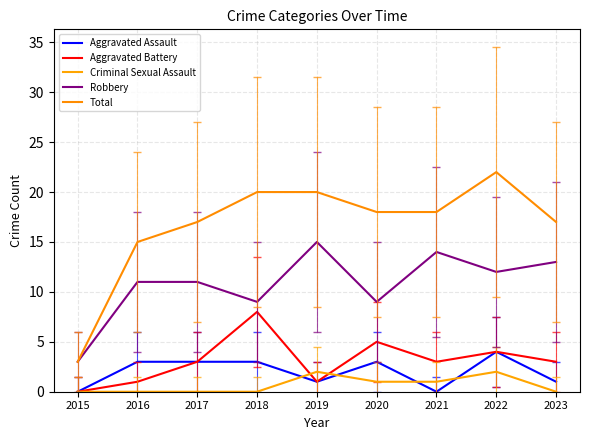

Where is Robbery nearest to the value 9?

2018